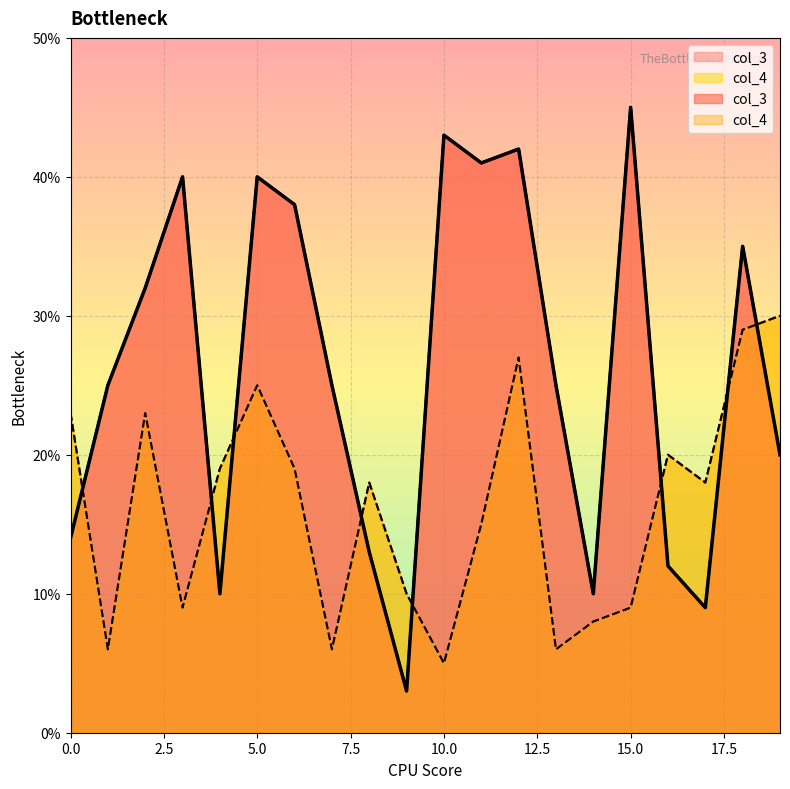

True or false: col_4 has more than 2 points higher than both neighbors.

True